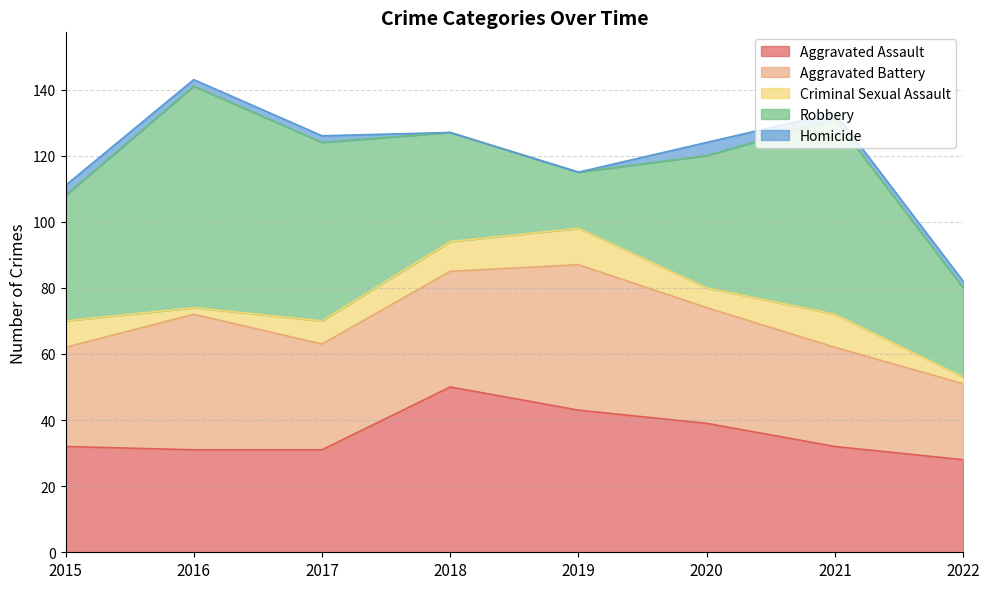

Is the value of Criminal Sexual Assault at 2022 greater than the value of Robbery at 2015?

No